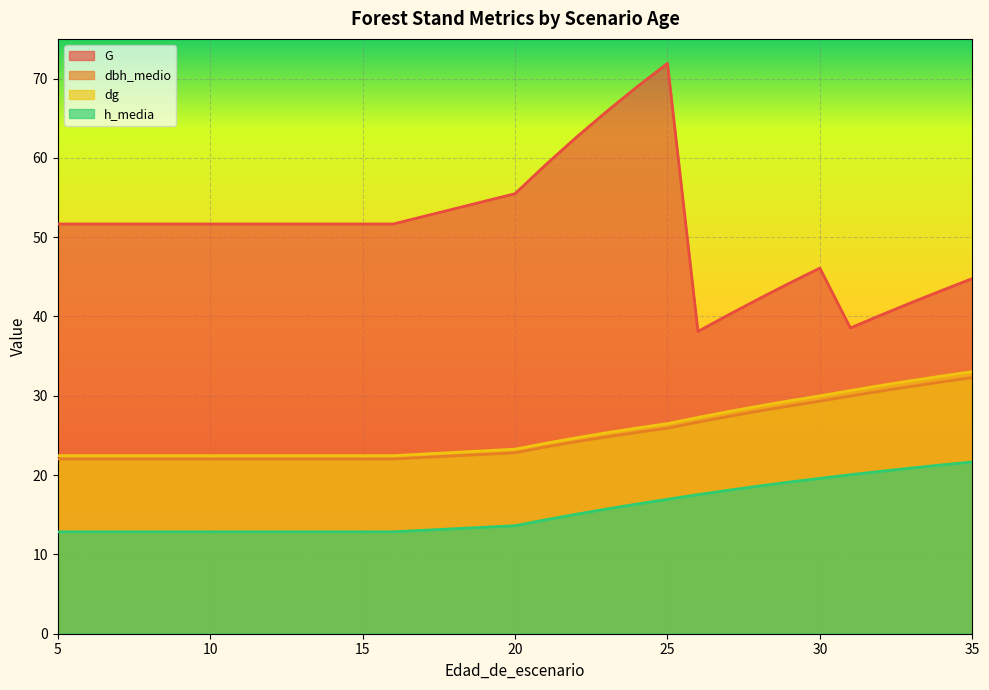

Rank the series at 22 from lowest to highest value.

h_media, dbh_medio, dg, G